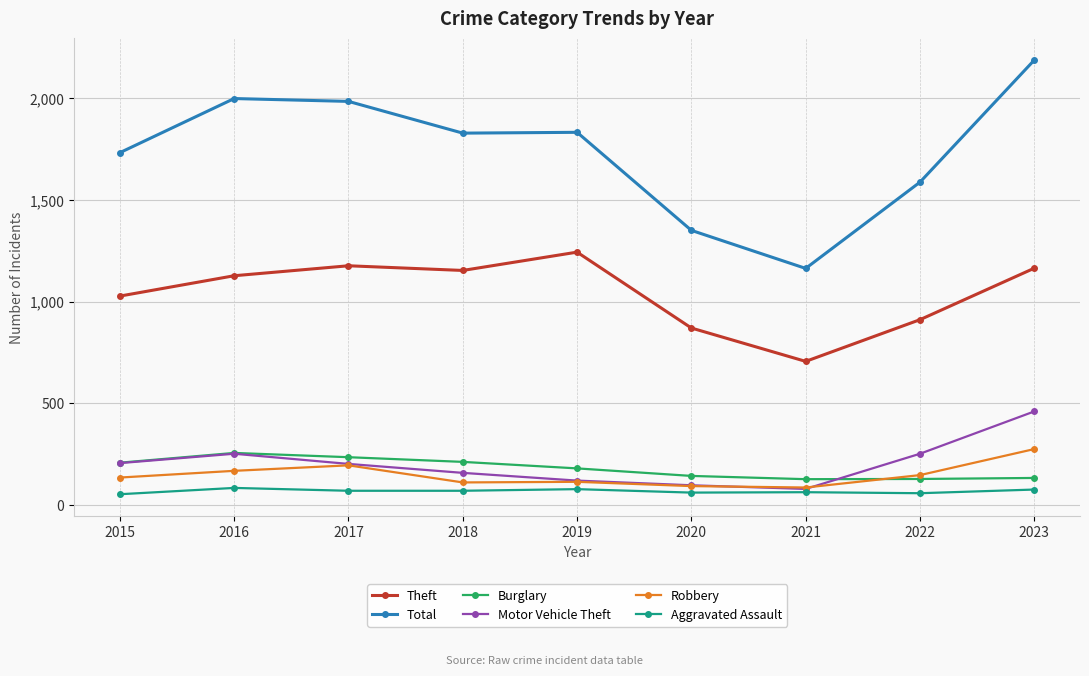

Does the chart display data point markers on the line(s)?

Yes